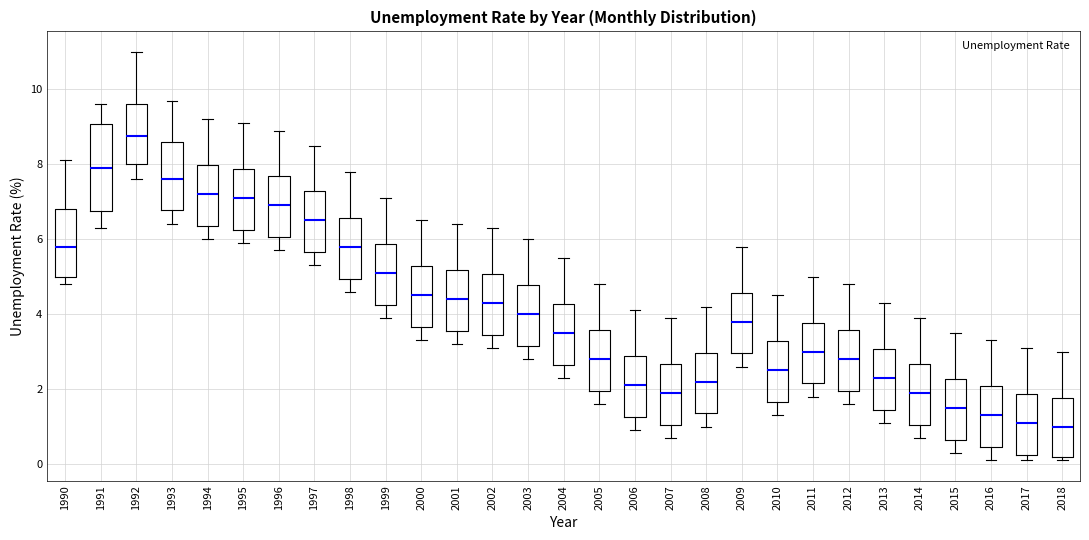

Where is the lower edge of the box at x = 2001 on the y-axis? The values are not printed on the chart, so give them approximately, as read against the axis.

3.6